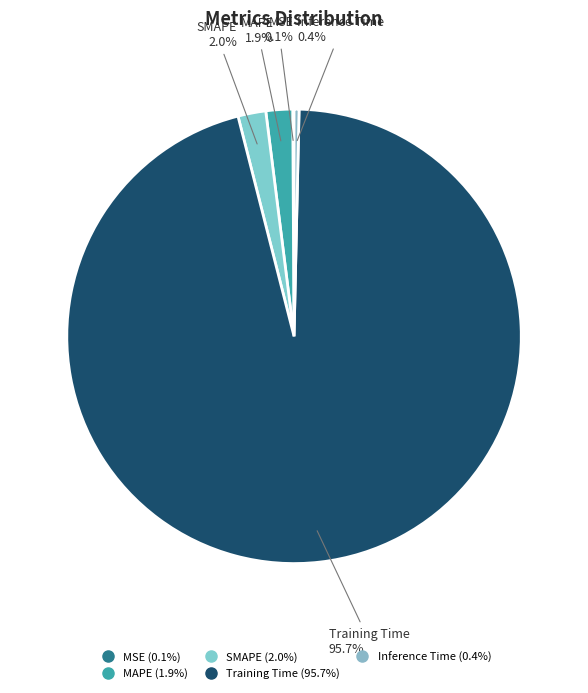

To the nearest percent, what is the difference between the largest and smallest slice percentages?

96%